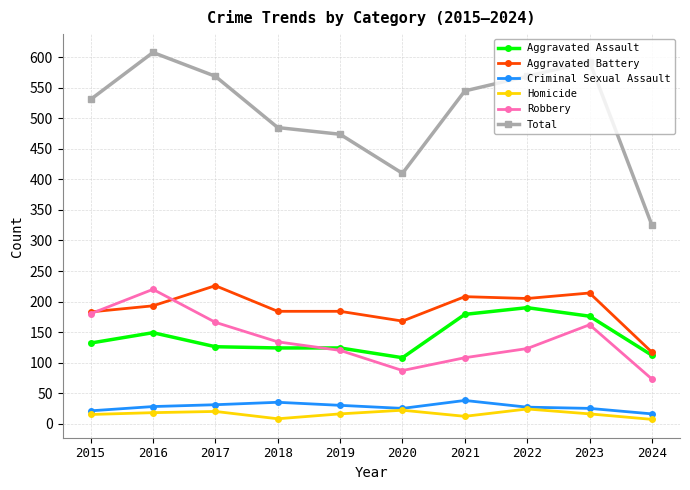

List the series in order of their peak value, lowest first.

Homicide, Criminal Sexual Assault, Aggravated Assault, Robbery, Aggravated Battery, Total